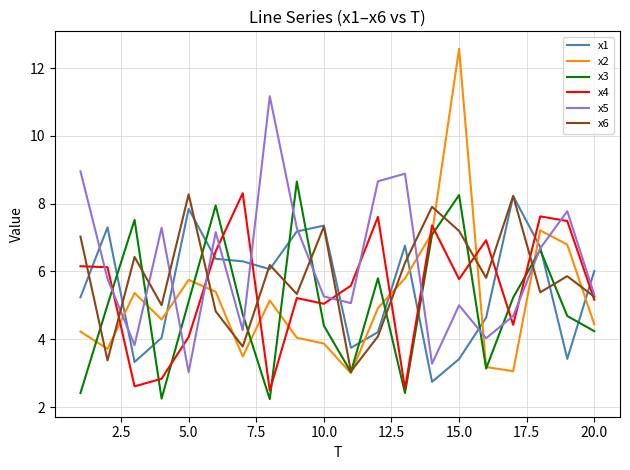

How many lines are shown in the chart?

6